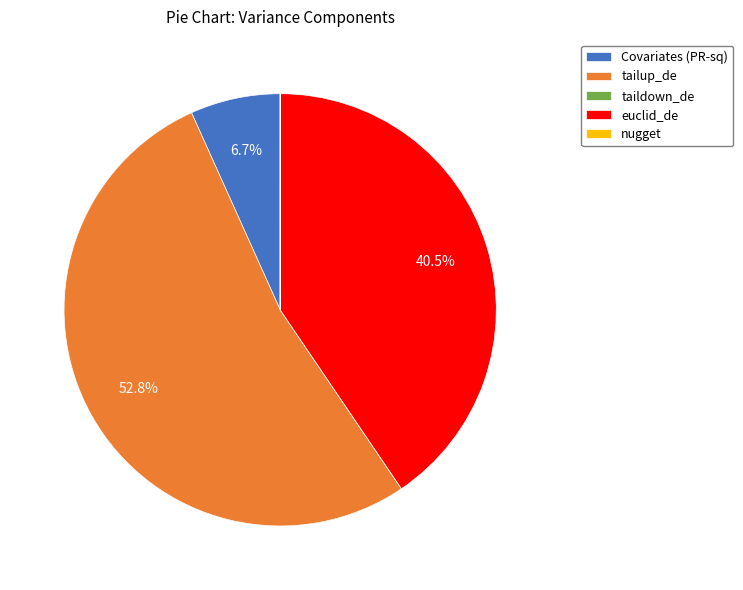

Do euclid_de and tailup_de together represent more than half of the pie?

Yes